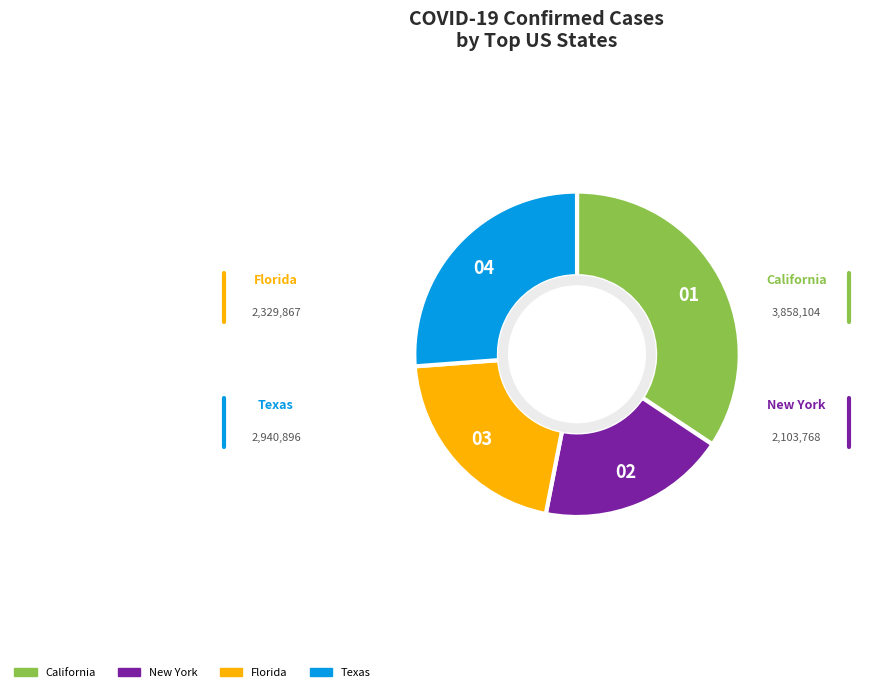

True or false: Florida accounts for 7% of the total.

False